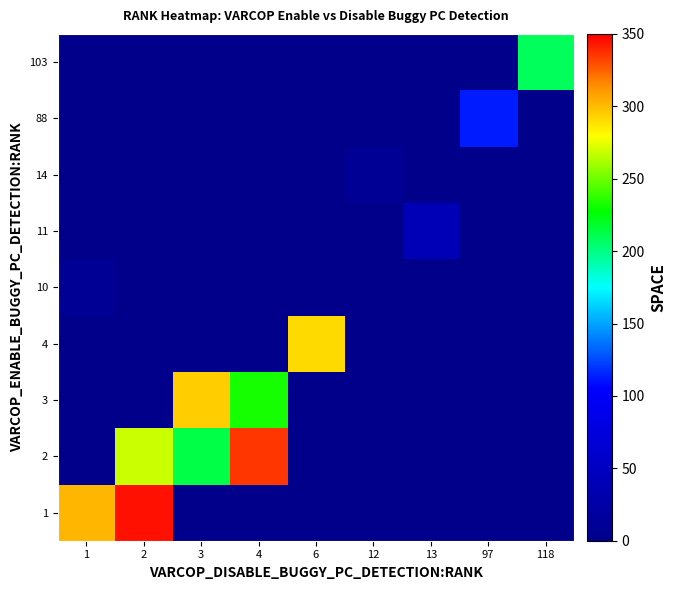

How many distinct data groups are displayed?

9